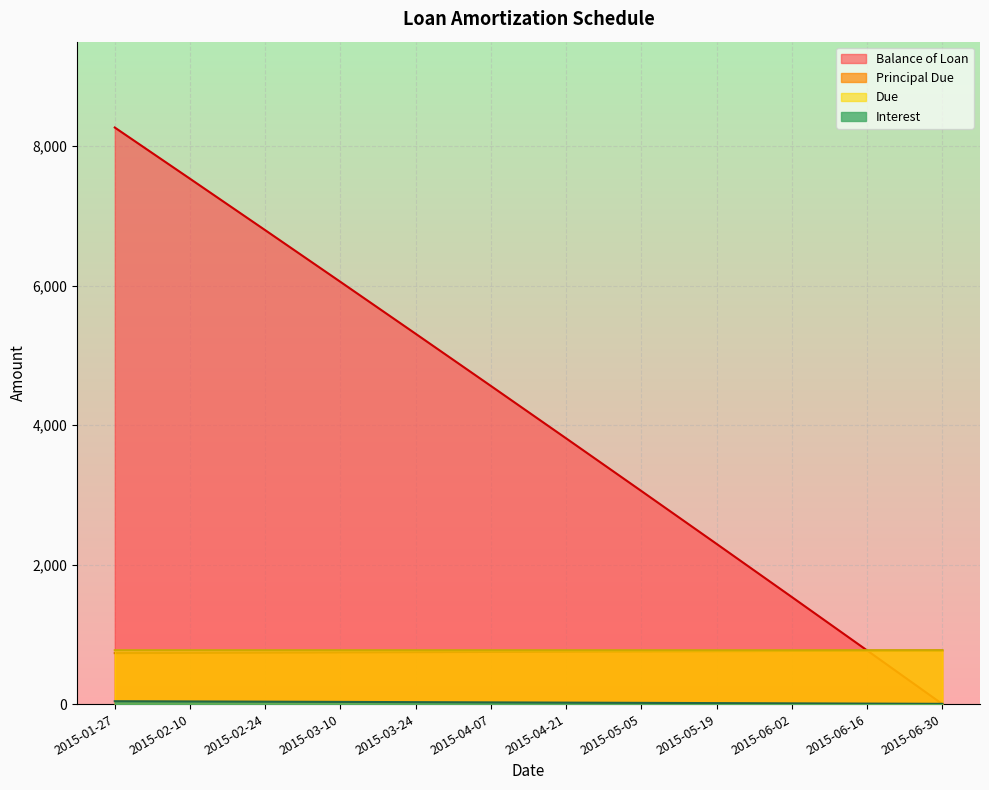

True or false: Balance of Loan and Principal Due intersect in this chart.

True